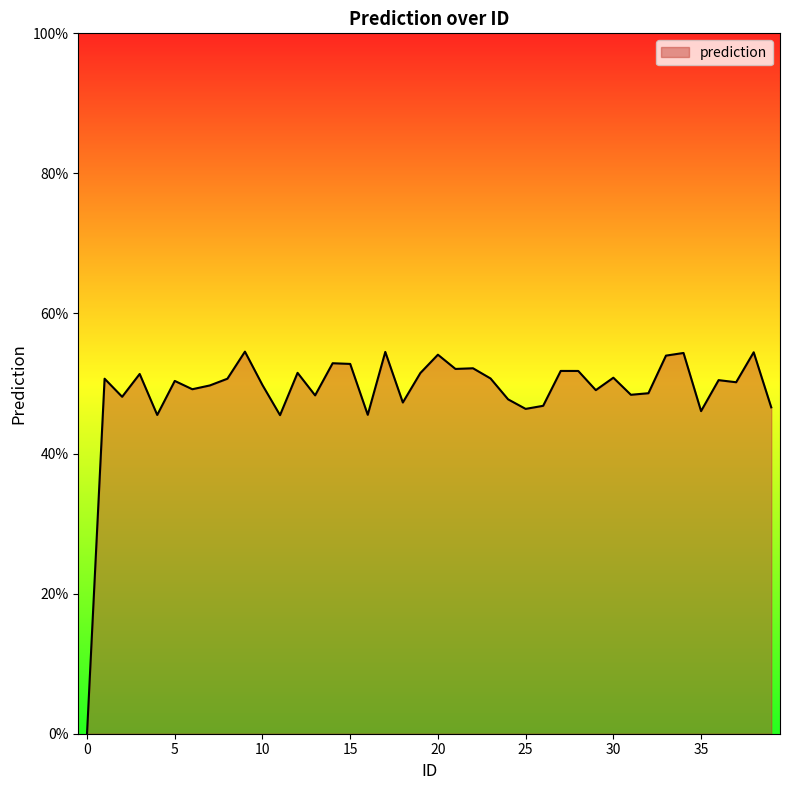

What is the sum of all values?

1956.6